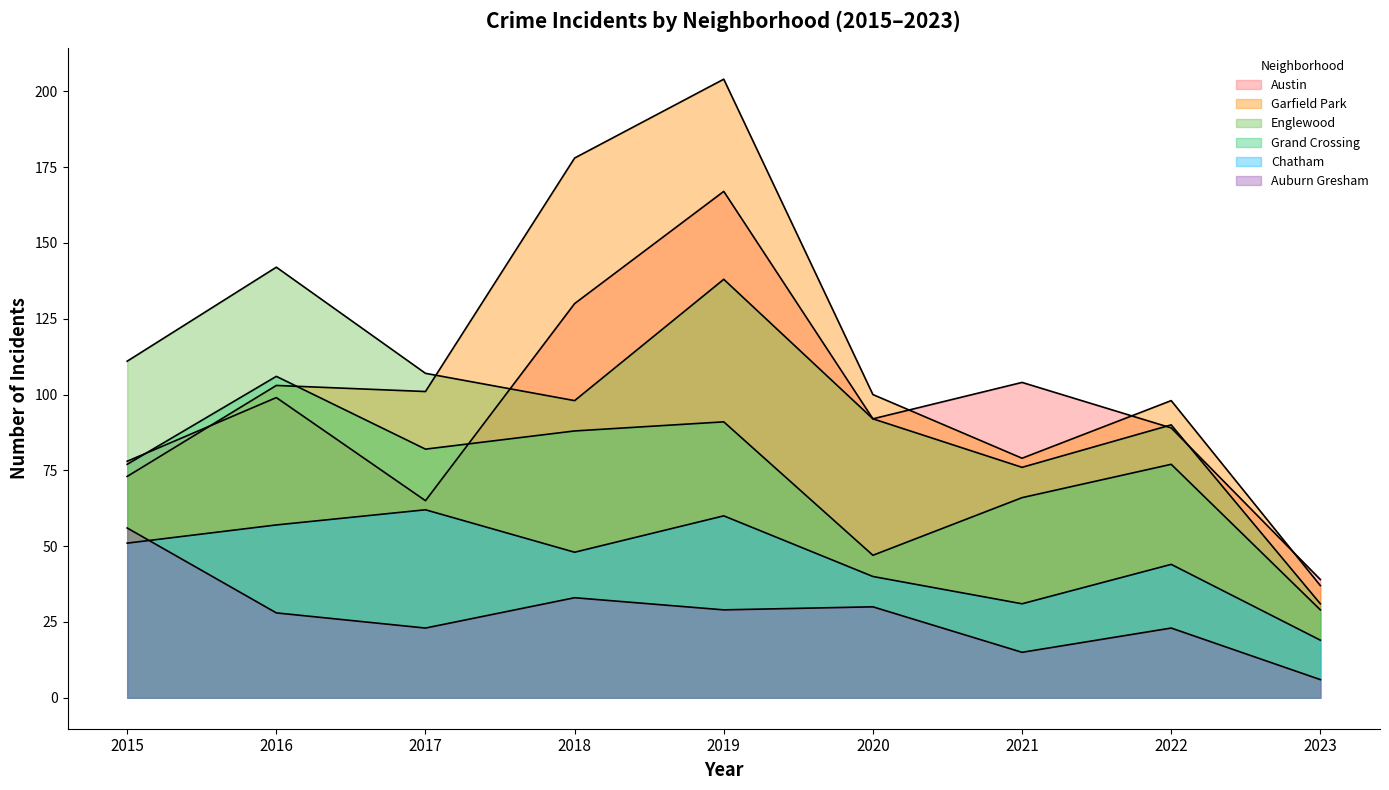

What is the difference between the second highest and second lowest values in the Englewood series?

62